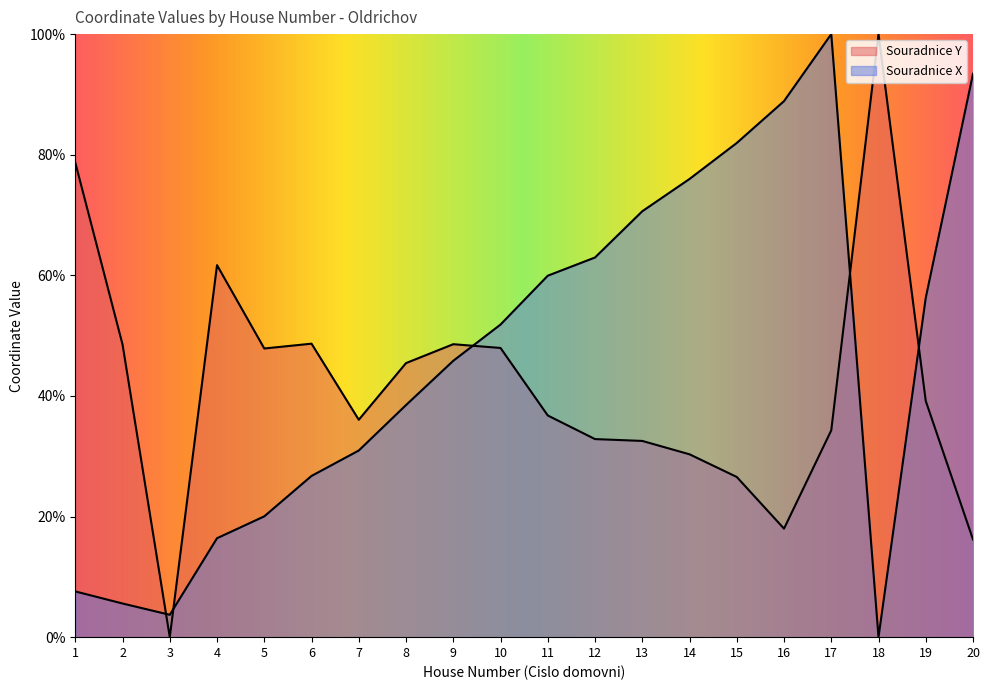

What value does the Souradnice Y series have at 10?

48.0